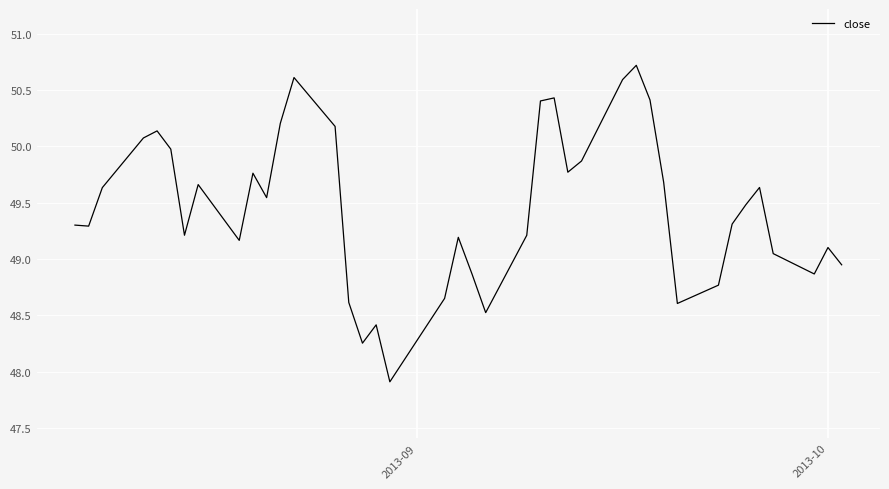

What is the minimum value shown in the chart?

47.9